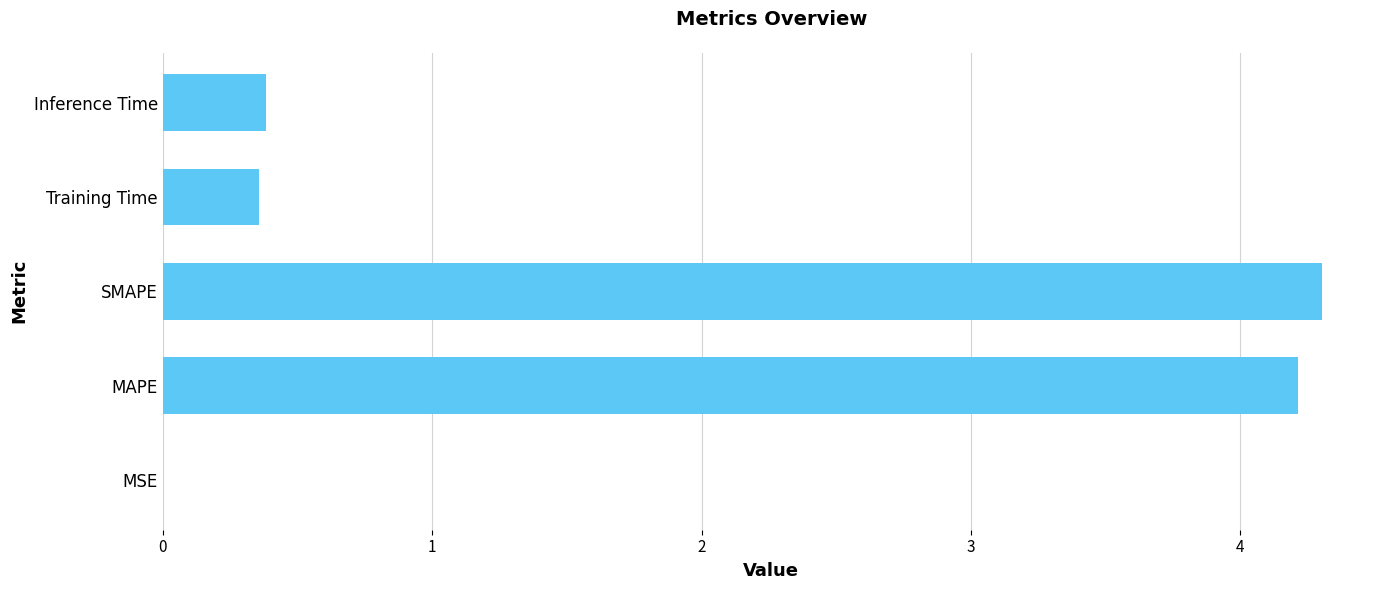

What is the approximate value at Inference Time?

0.4